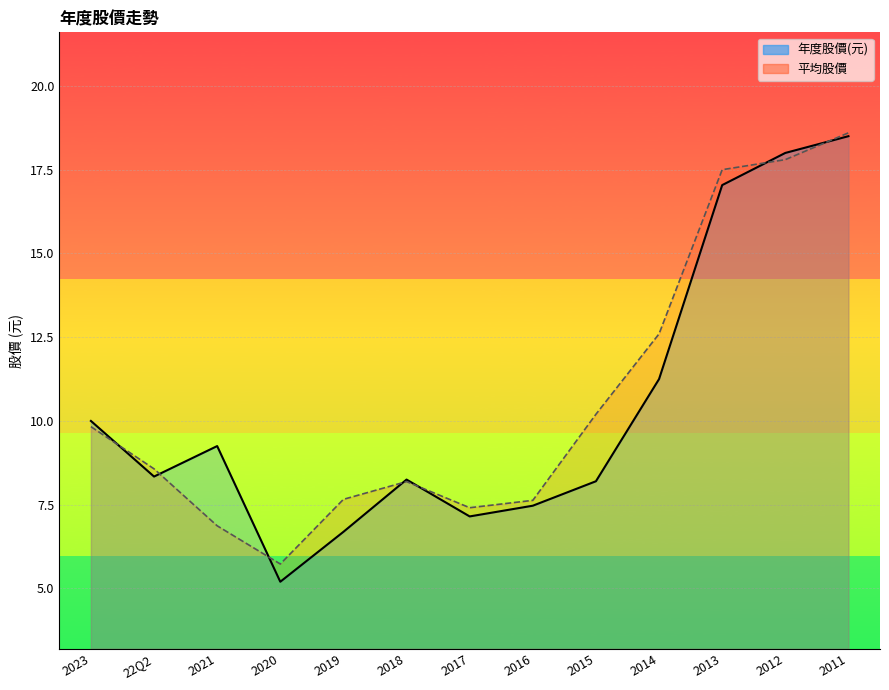

How many lines are shown in the chart?

2